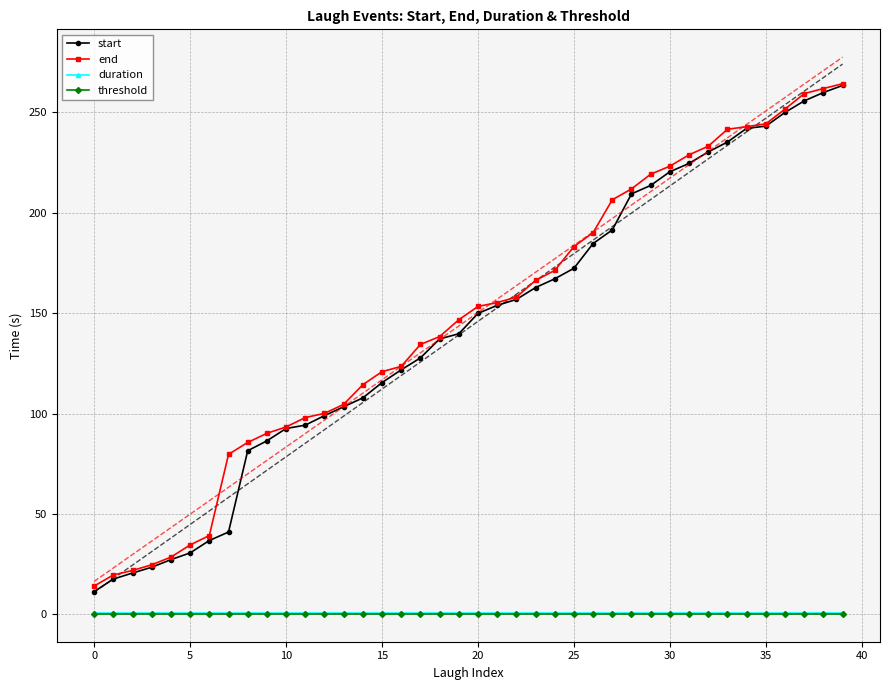

What are all the series names shown in the legend?

start, end, duration, threshold